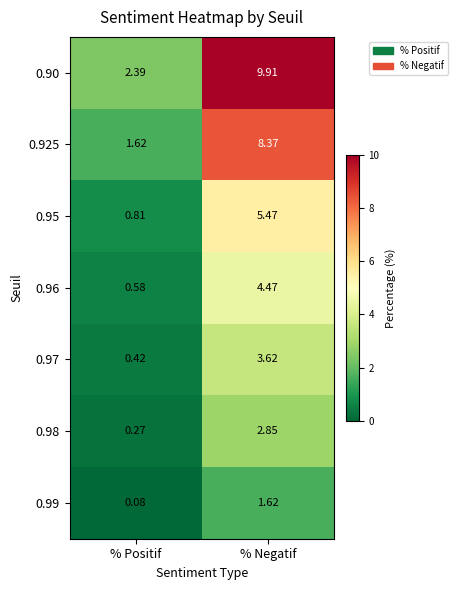

Which category has the lowest value in the 0.90 series?

% Positif